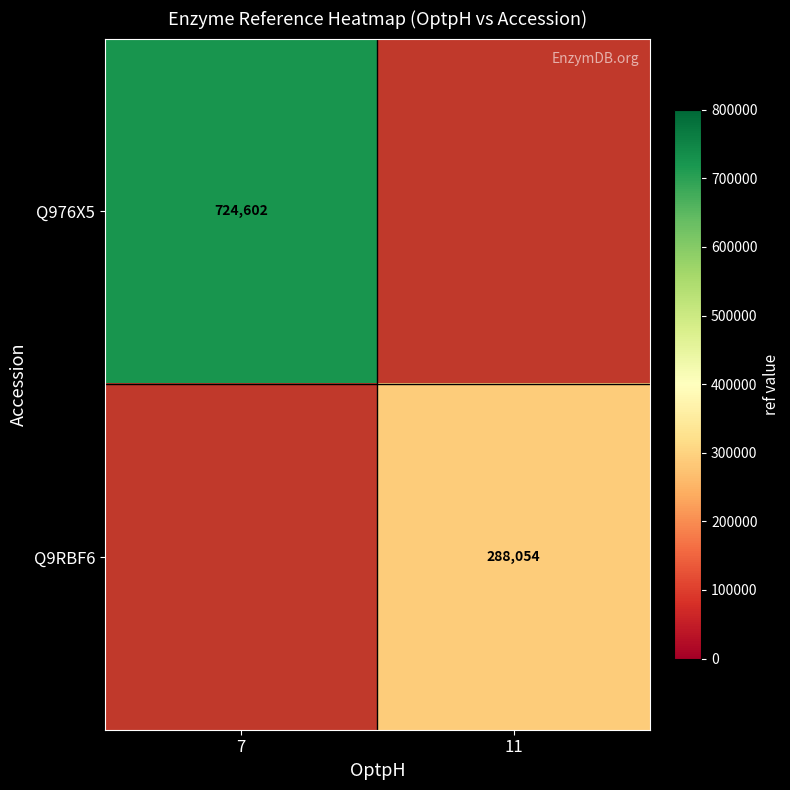

Is the value of Q9RBF6 at 11 greater than the value of Q976X5 at 7?

No